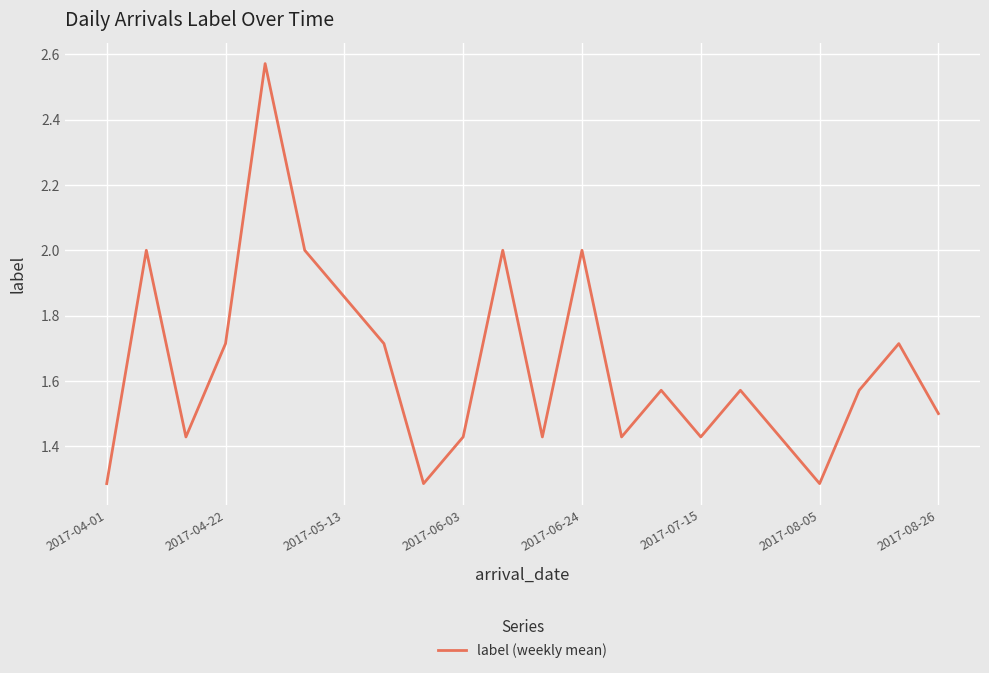

Does the chart display data point markers on the line(s)?

No